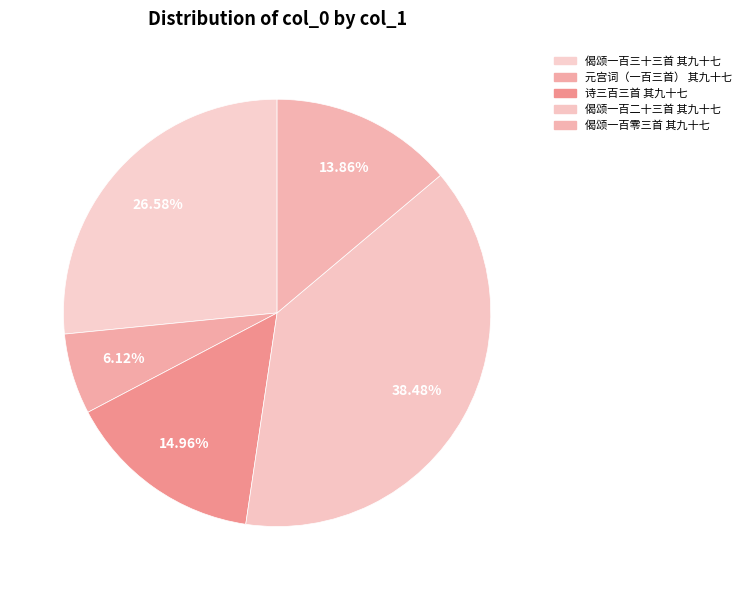

Which has a higher value, 诗三百三首 其九十七 or 偈颂一百三十三首 其九十七?

偈颂一百三十三首 其九十七